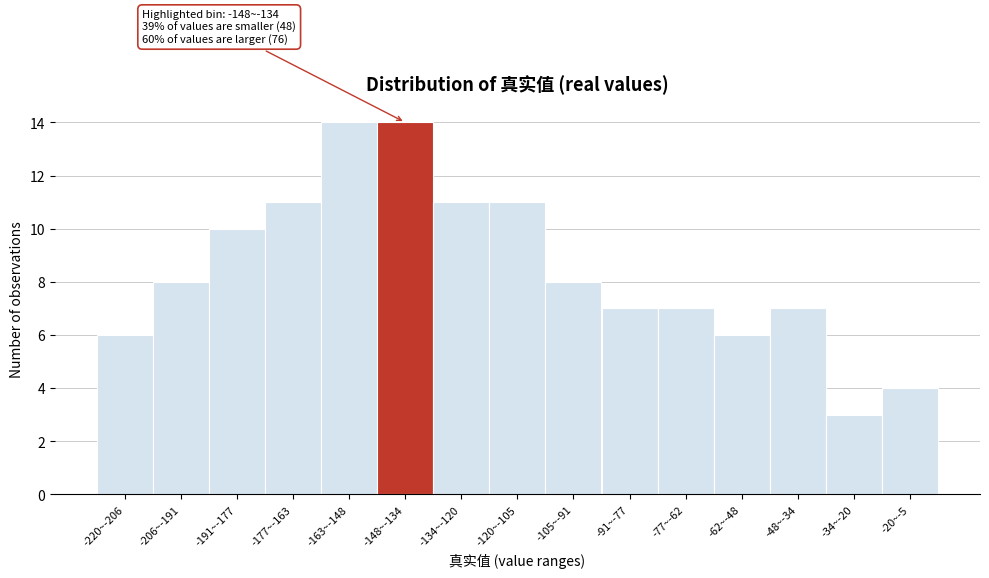

Reading left to right, what are all the values shown in this chart?

-220~-206=6	-206~-191=8	-191~-177=10	-177~-163=11	-163~-148=14	-148~-134=14	-134~-120=11	-120~-105=11	-105~-91=8	-91~-77=7	-77~-62=7	-62~-48=6	-48~-34=7	-34~-20=3	-20~-5=4